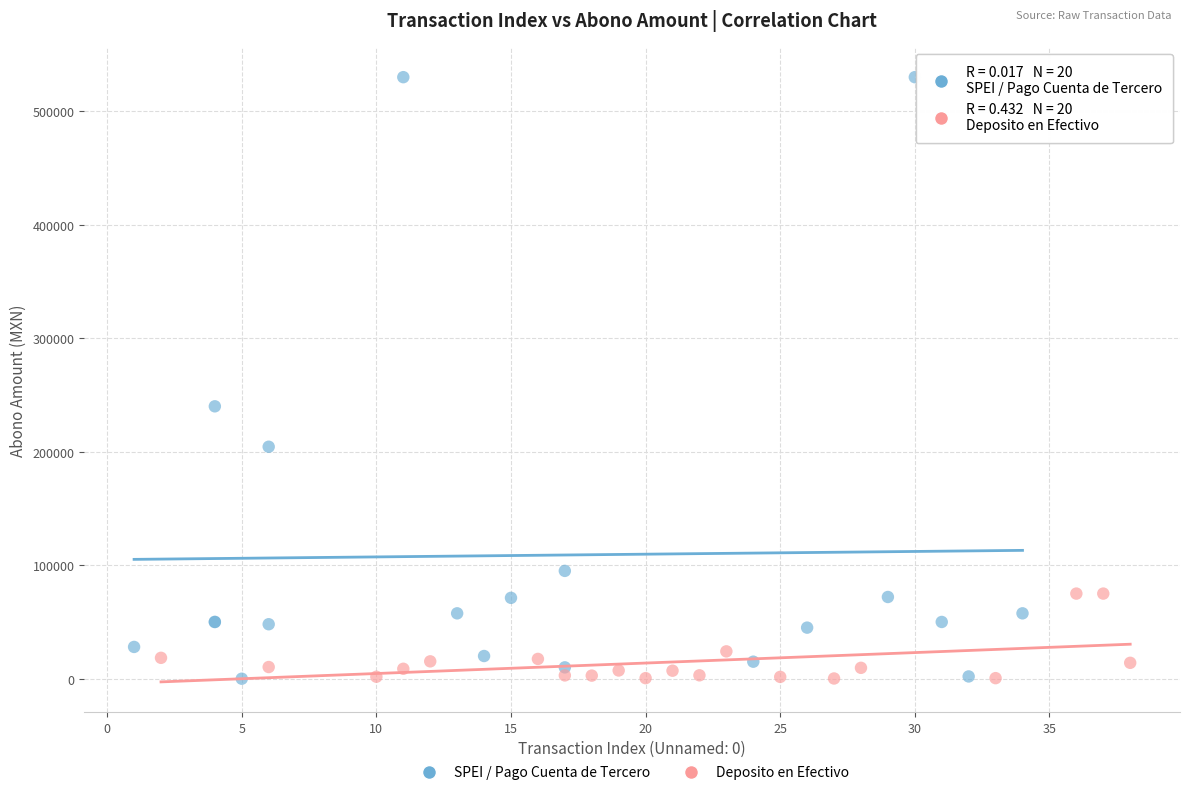

Which series reaches the maximum Y coordinate?

SPEI / Pago Cuenta de Tercero